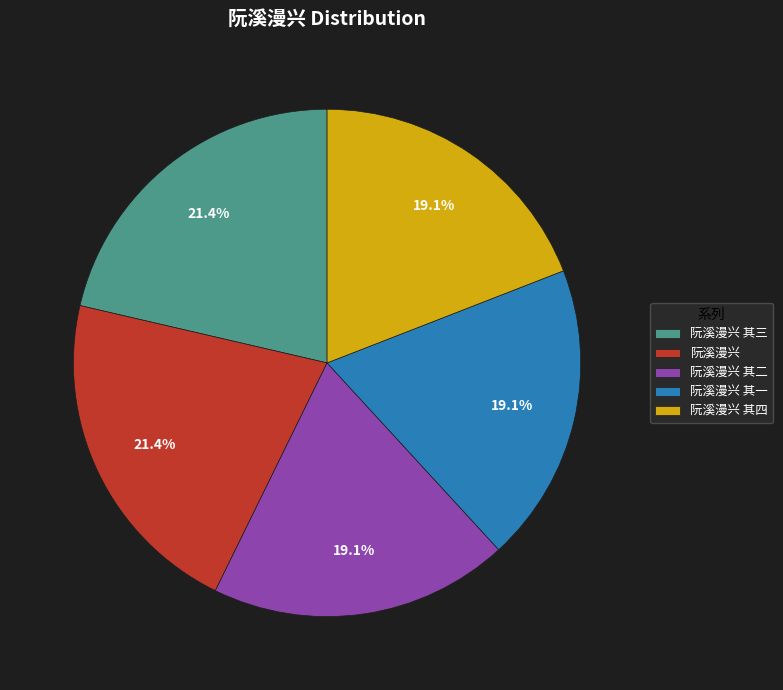

How many slices are in this pie chart?

5